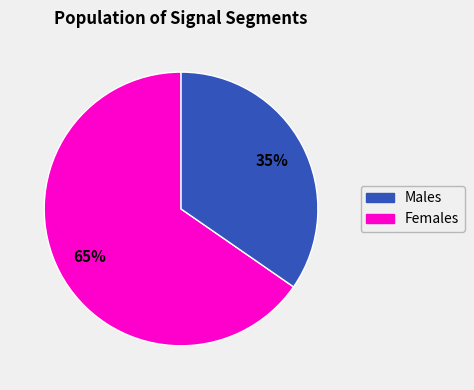

To the nearest percent, what is the average slice percentage?

50%